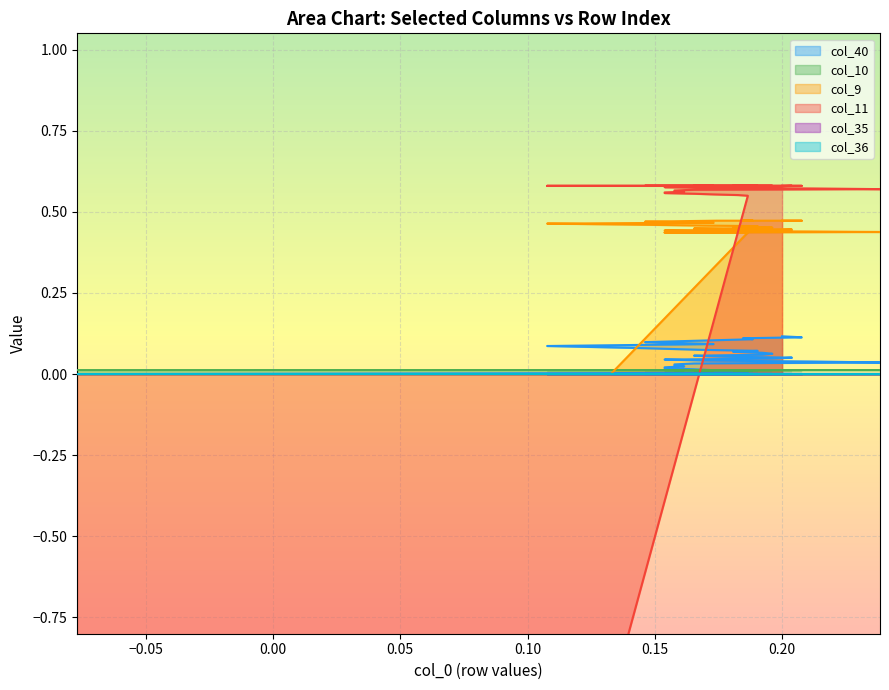

At 0.20, list the series in order from largest to smallest.

col_11, col_9, col_40, col_10